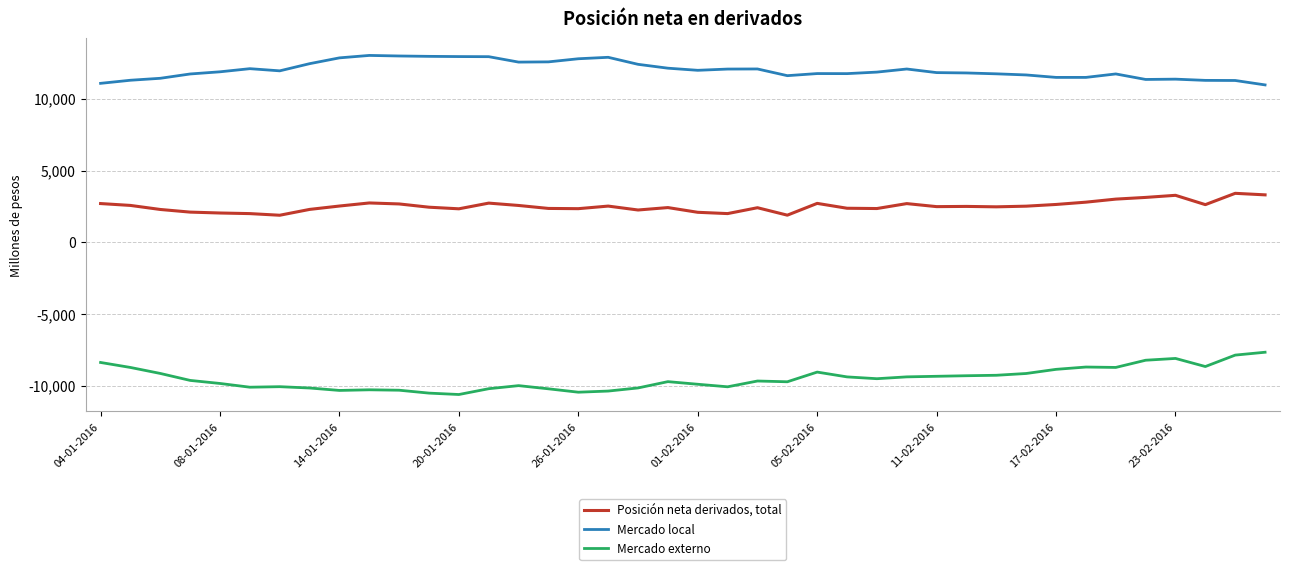

What is the maximum value shown in the chart?

13017